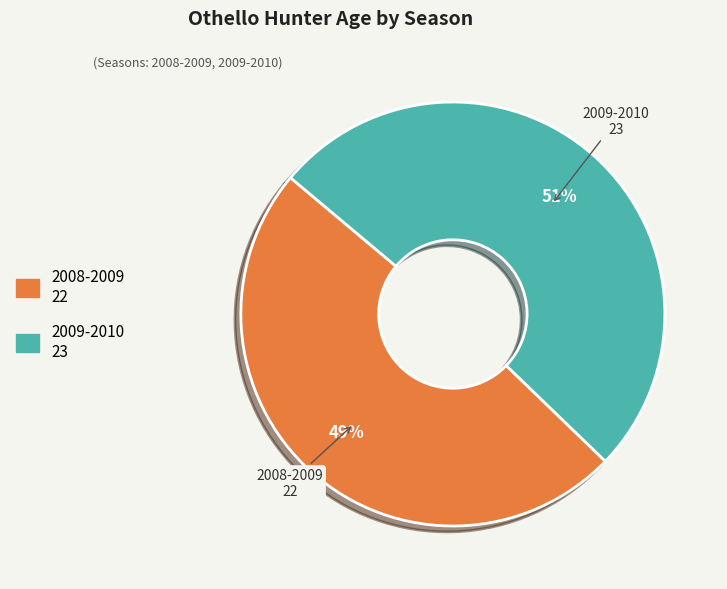

Approximately how many times larger is the value at 2008-2009 compared to 2009-2010?

1.0